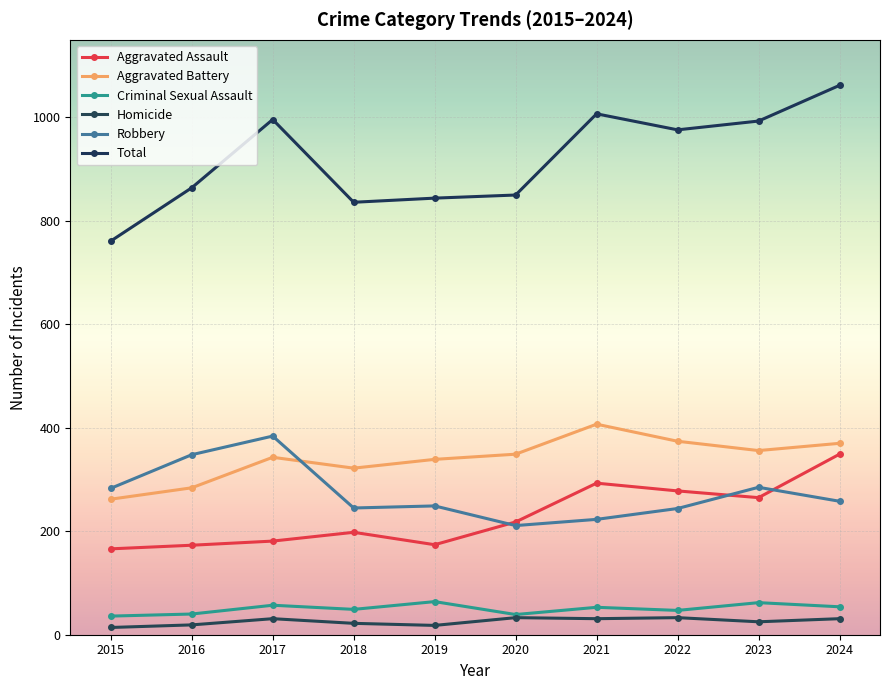

True or false: Aggravated Assault and Homicide cross at least once.

False